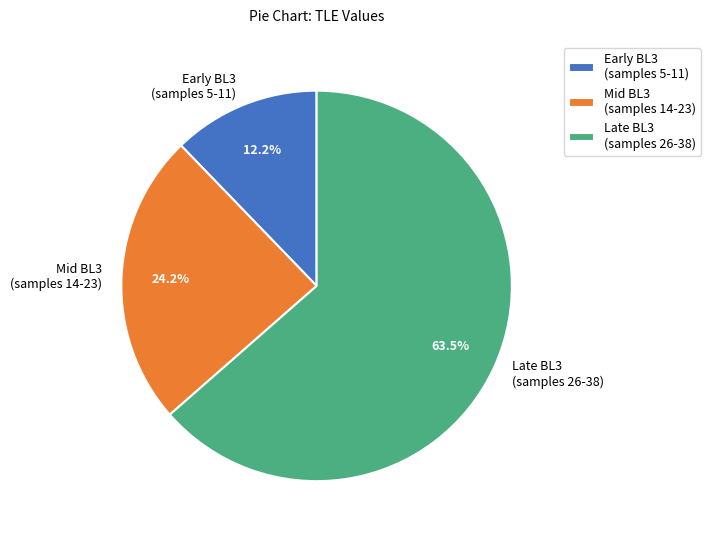

Is there any slice that represents more than half of the pie?

Yes